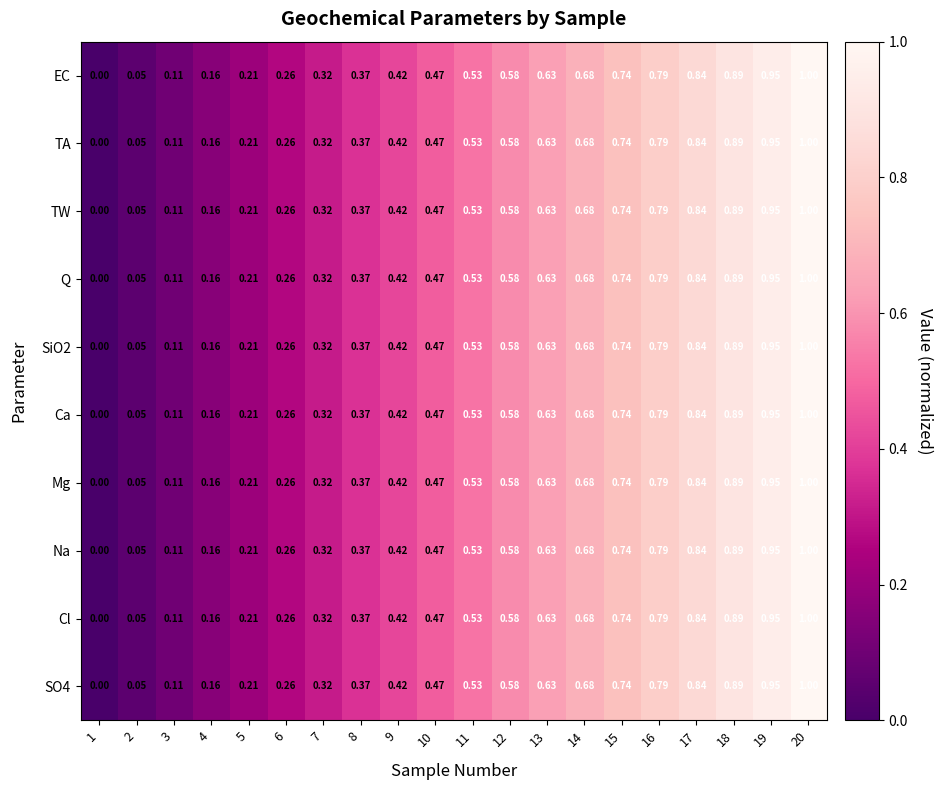

Is the value of Ca at 14 greater than the value of SiO2 at 2?

Yes